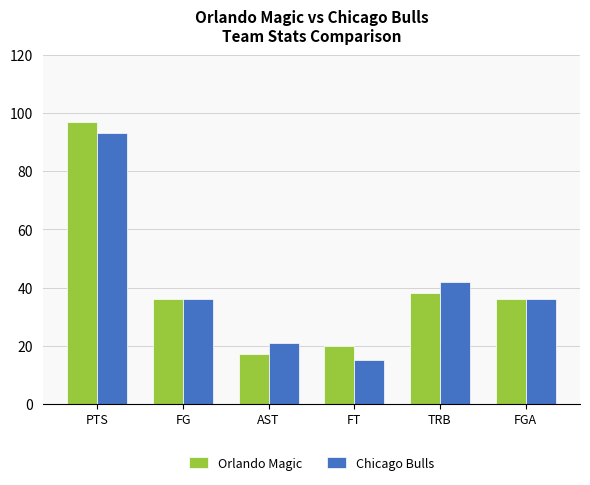

Count the number of data series in this chart.

2